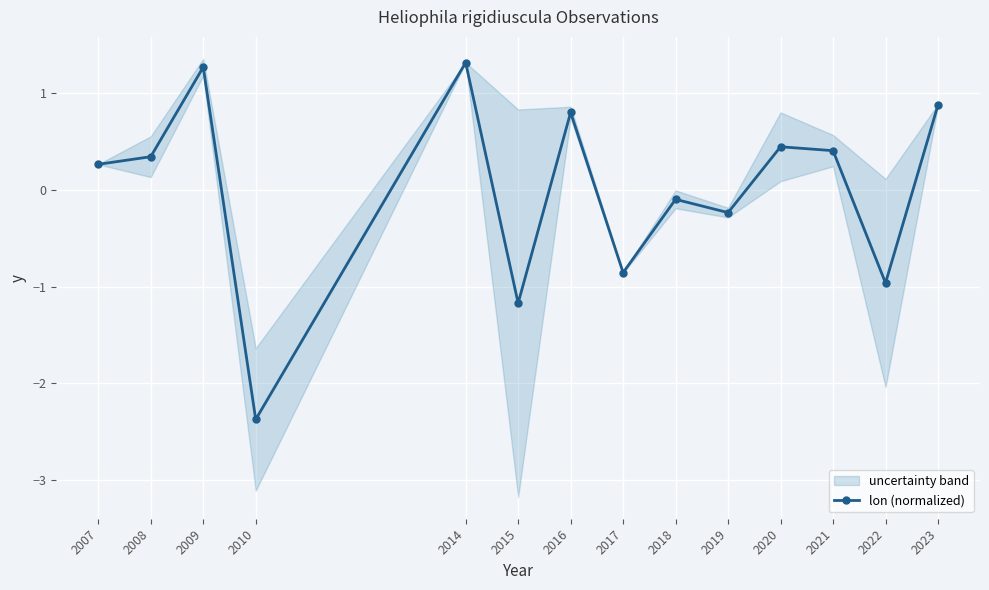

At which category does the data reach its first local peak?

2009